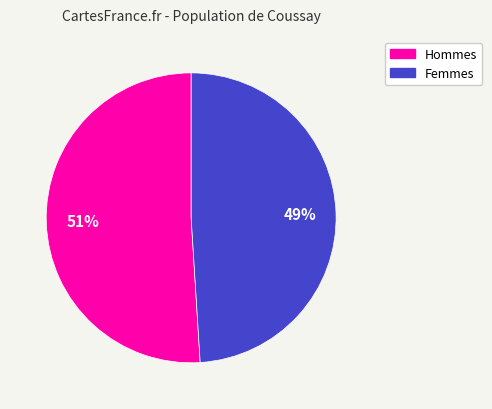

To the nearest percent, what is the difference between the largest and smallest slice percentages?

2%